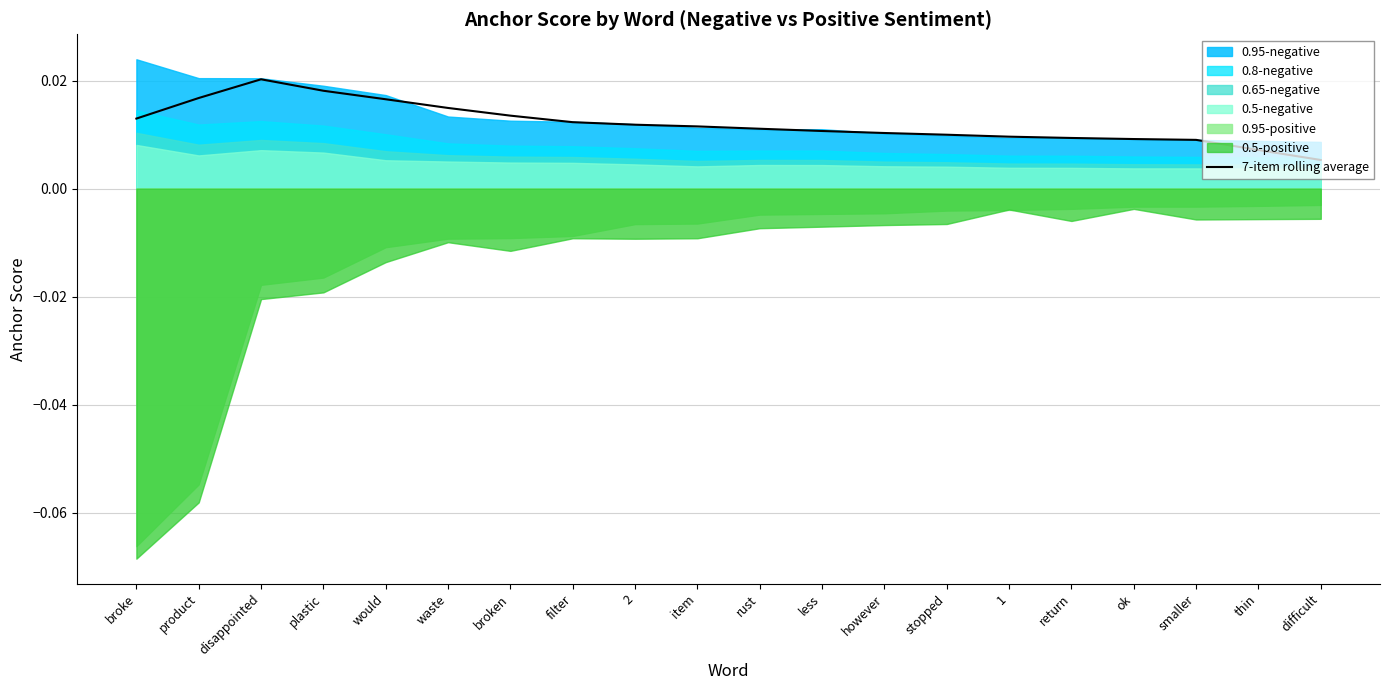

Rank the categories by value from lowest to highest.

difficult, thin, smaller, ok, return, 1, stopped, however, less, rust, item, 2, filter, broke, broken, waste, would, product, plastic, disappointed